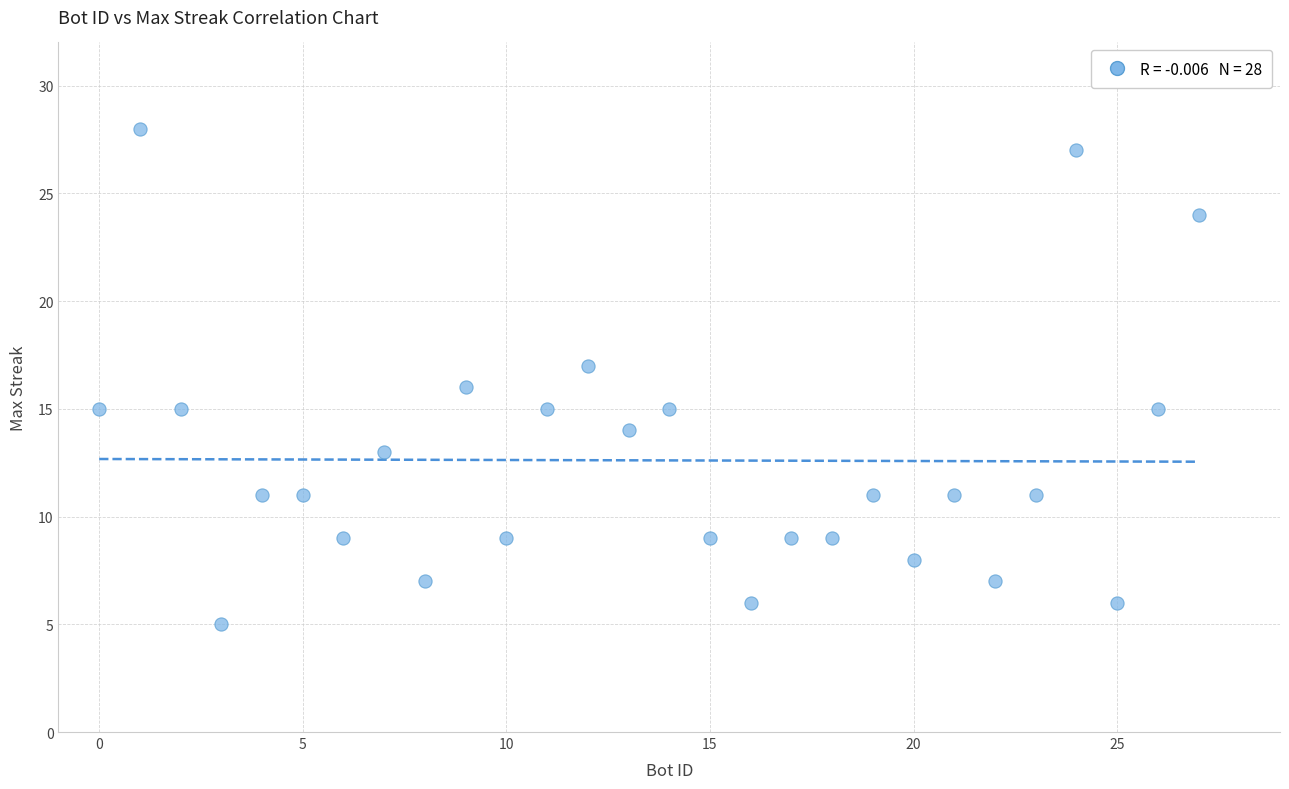

What is the range of Y values (max minus min)?

23